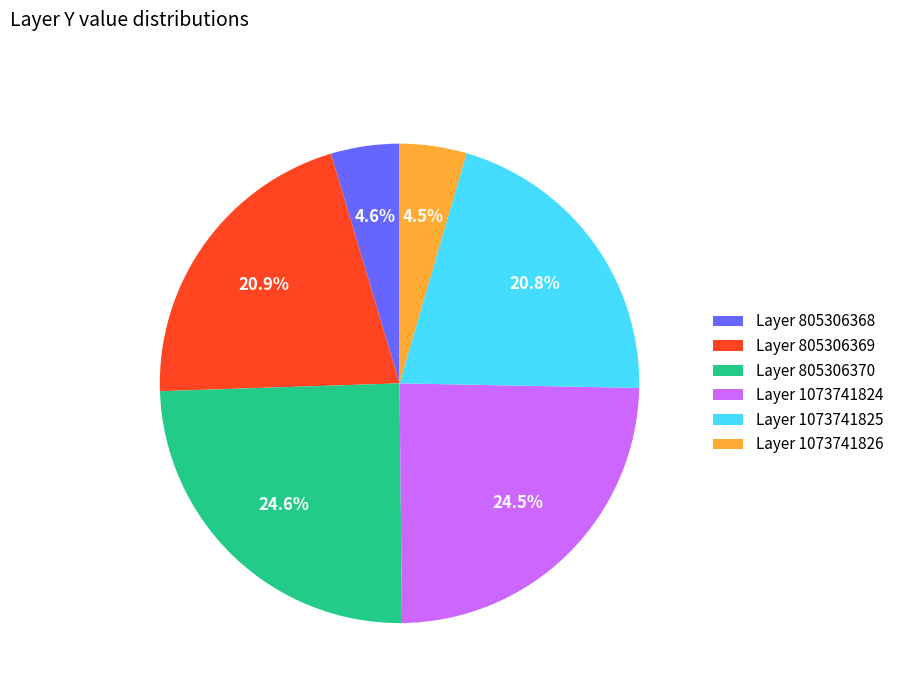

To the nearest percent, what is the average slice percentage?

17%